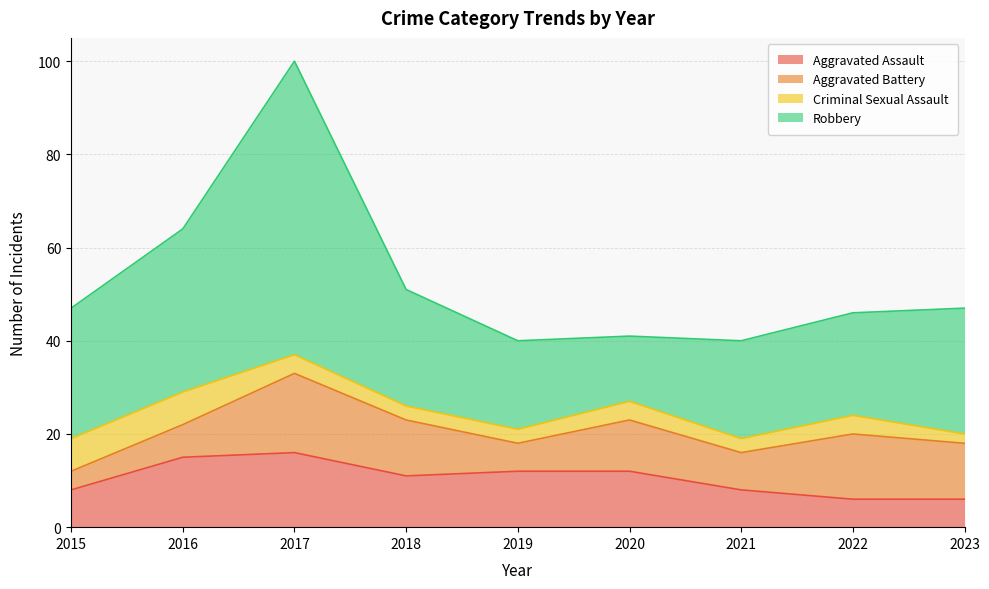

Reading right to left, what are all the values shown in this chart?

Aggravated Assault: 6	6	8	12	12	11	16	15	8
Aggravated Battery: 12	14	8	11	6	12	17	7	4
Criminal Sexual Assault: 2	4	3	4	3	3	4	7	7
Robbery: 27	22	21	14	19	25	63	35	28